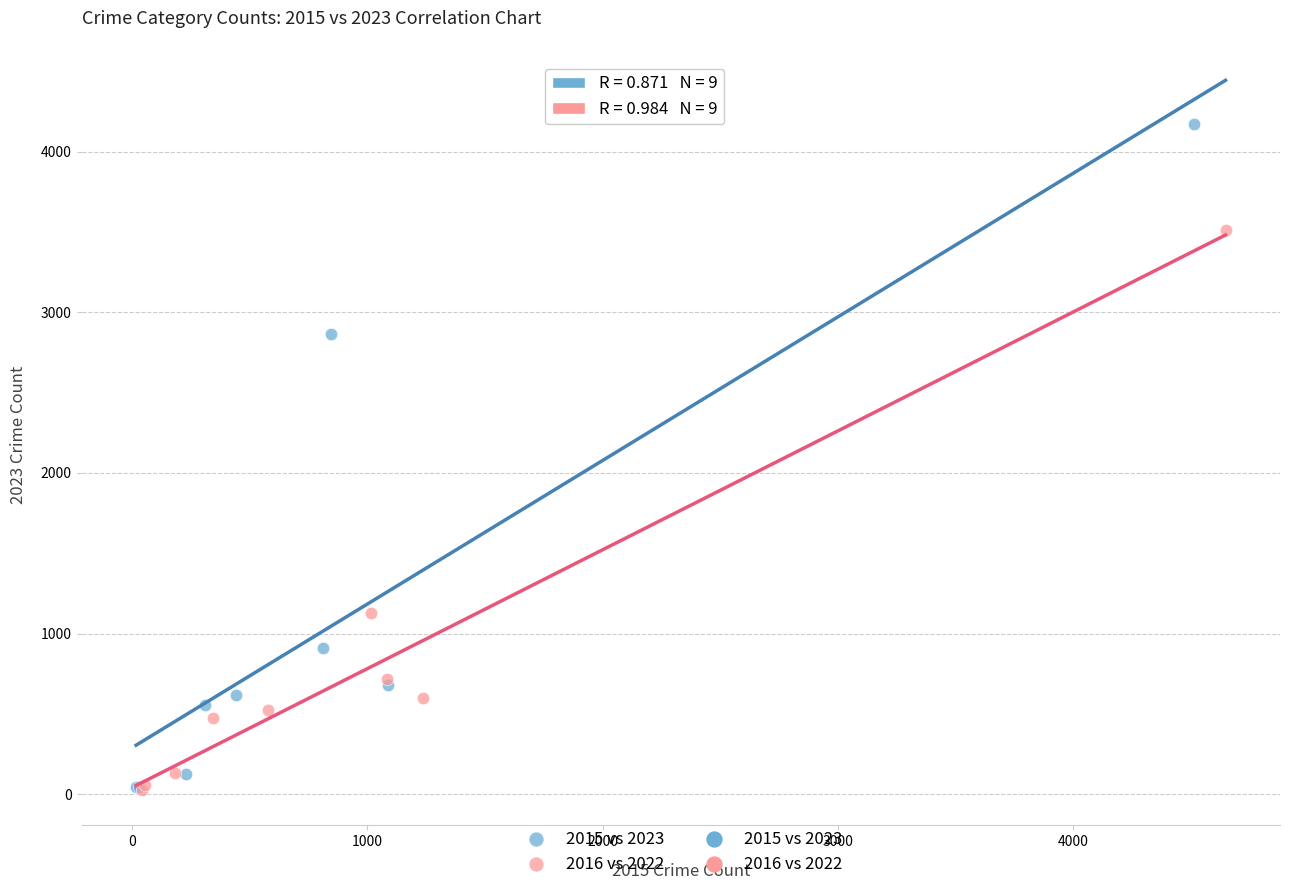

Which series has the widest spread of Y values?

2015 vs 2023